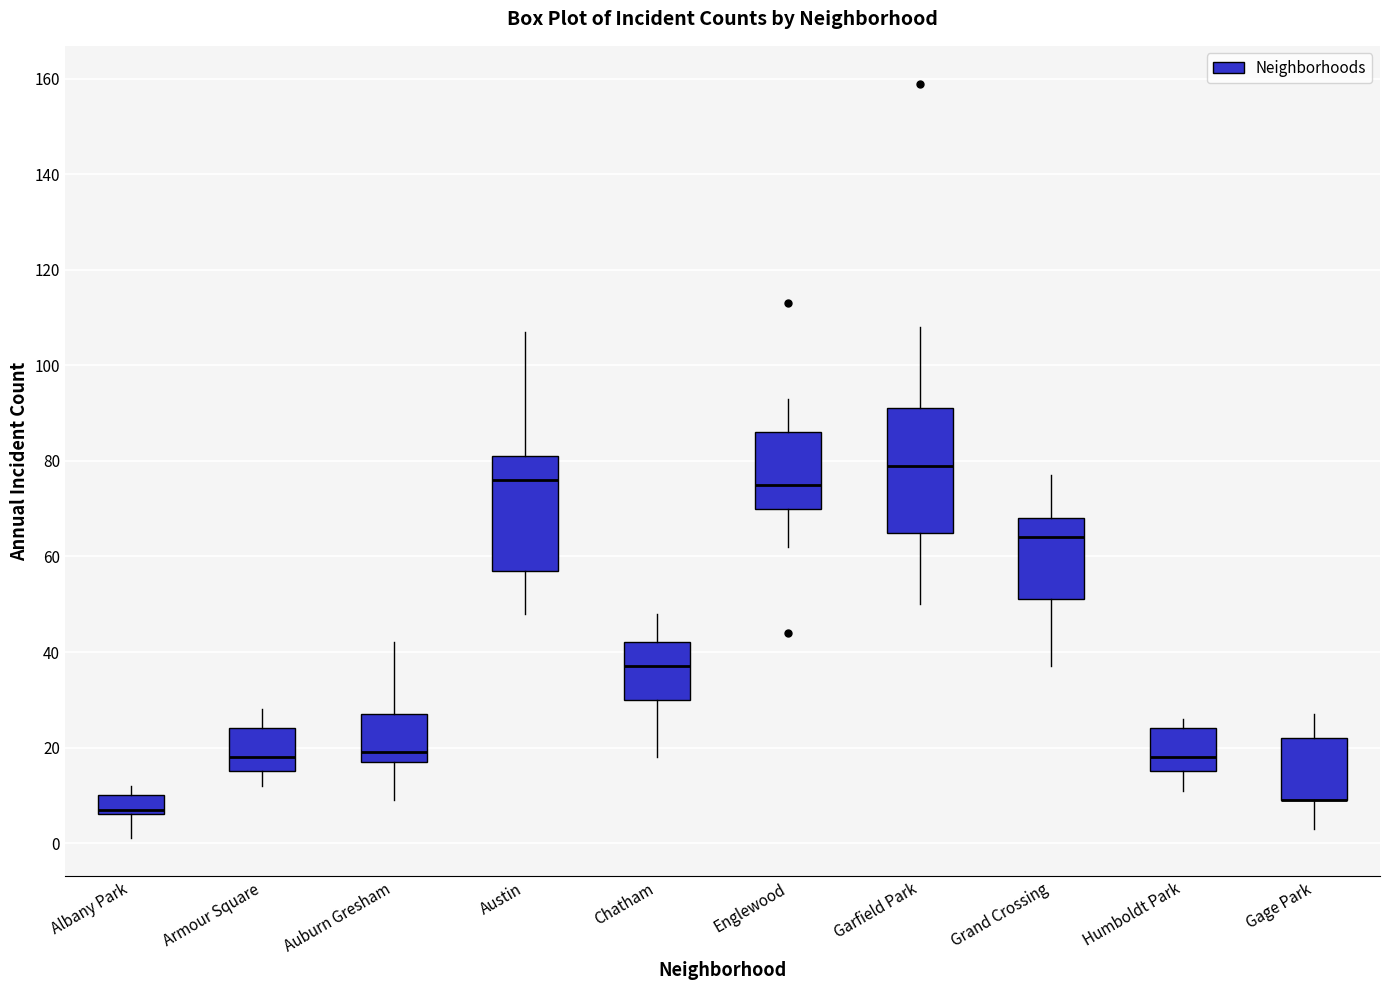

Where is the upper edge of the box for Garfield Park on the y-axis? The values are not printed on the chart, so give them approximately, as read against the axis.

92